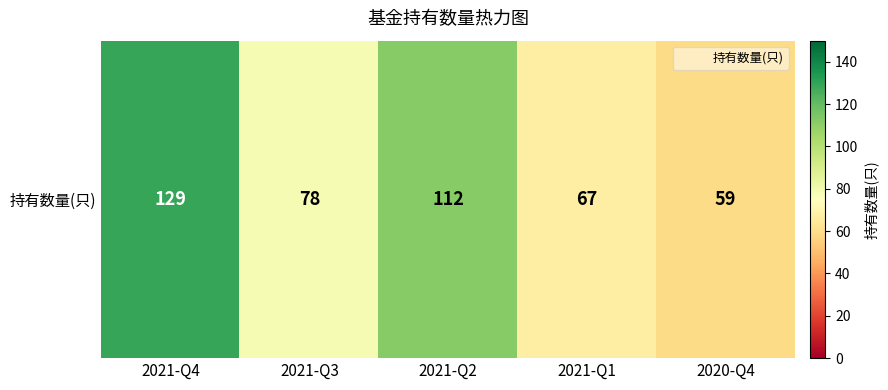

The value at 2020-Q4 is 59. True or false?

True